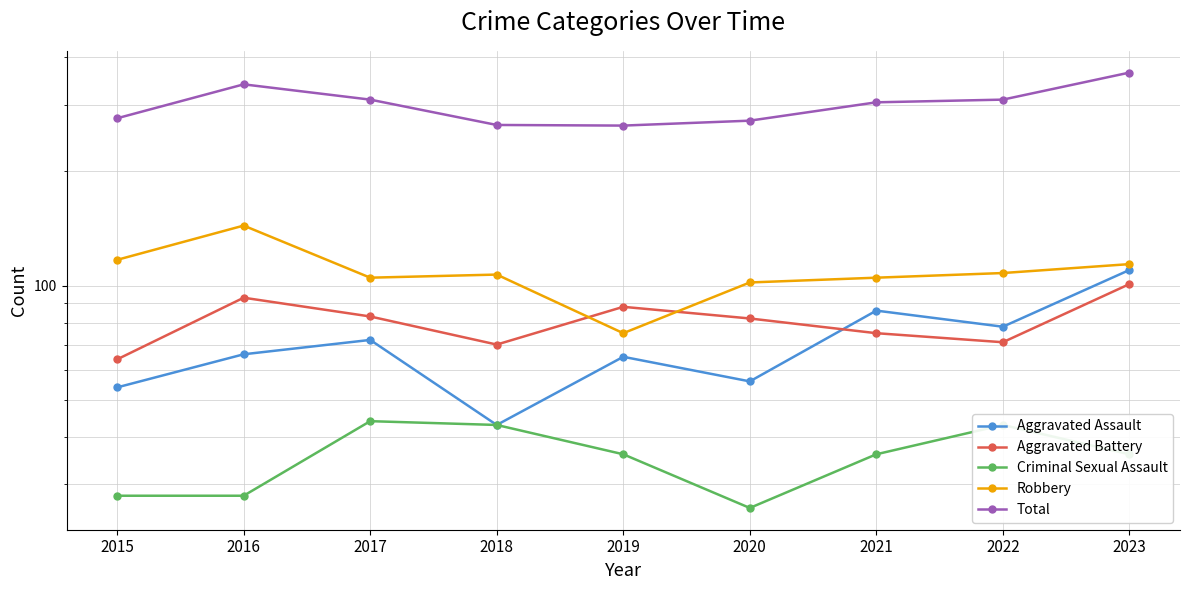

Which label corresponds to the largest value in the chart?

2023